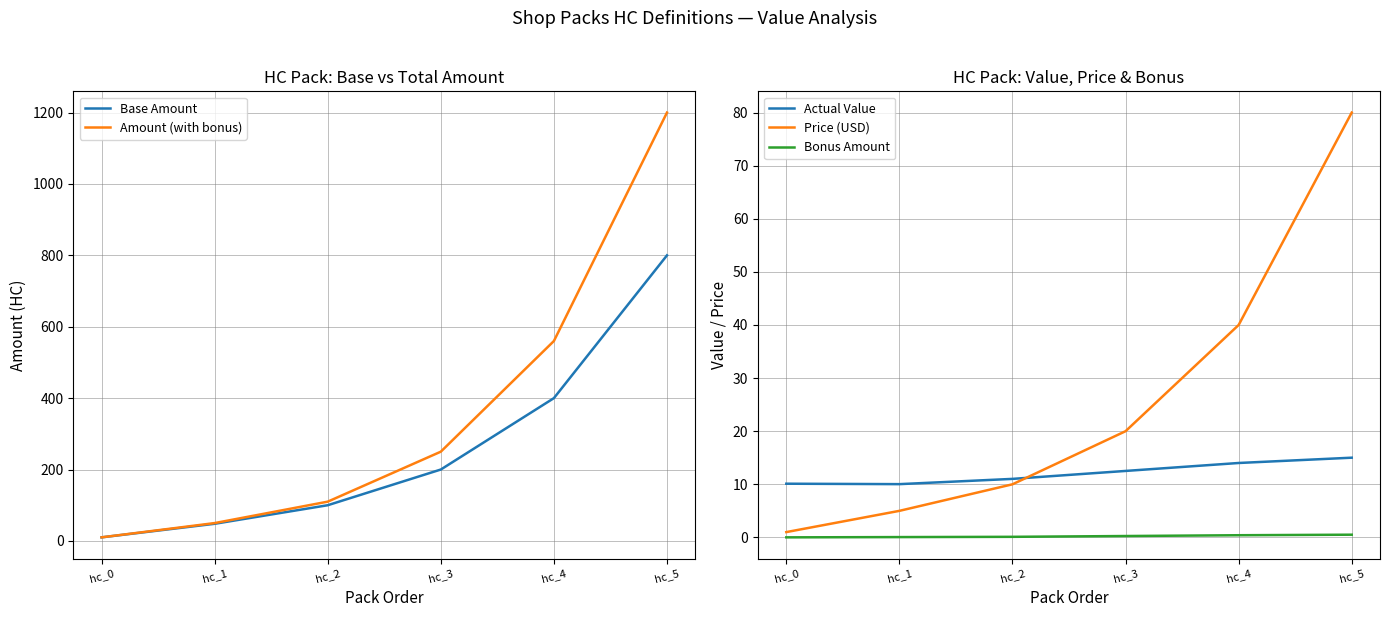

What value does the Amount (with bonus) series have at hc_1?

50